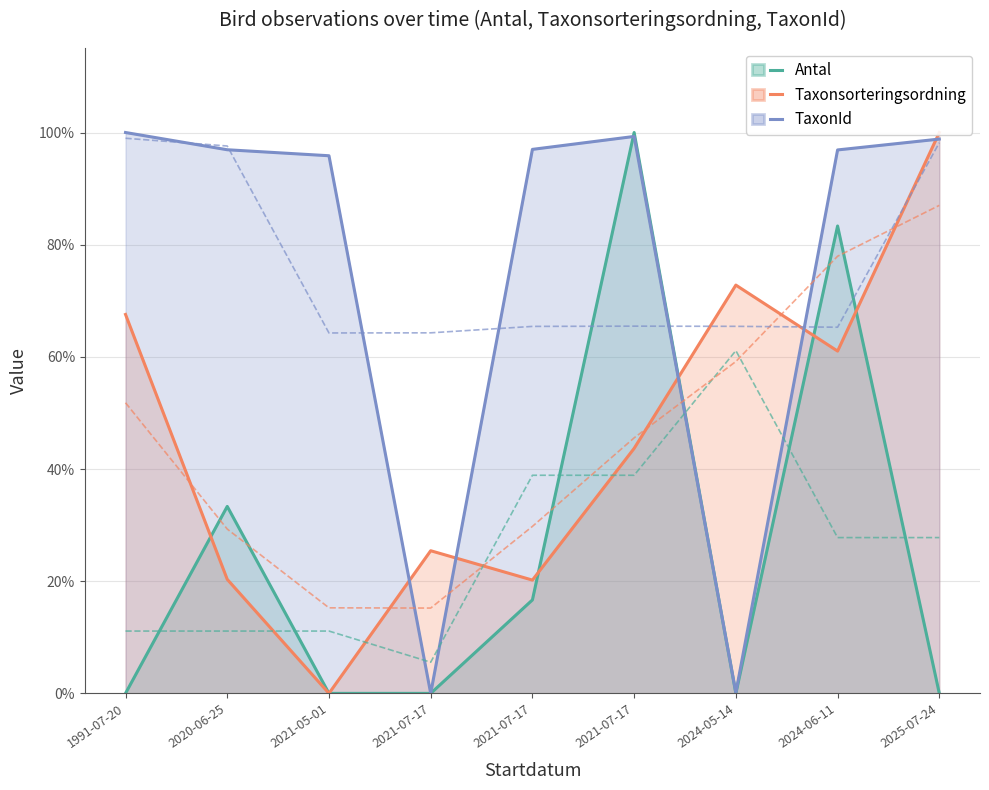

What is the total value across all series at 2020-06-25?

1.5